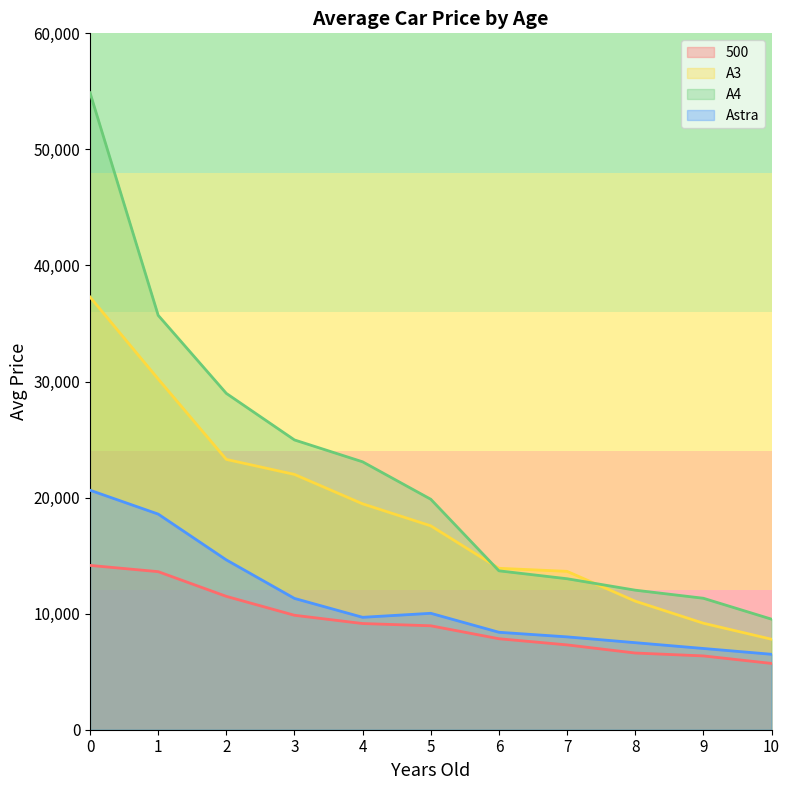

Rank the series by their maximum value, from lowest to highest.

500, Astra, A3, A4